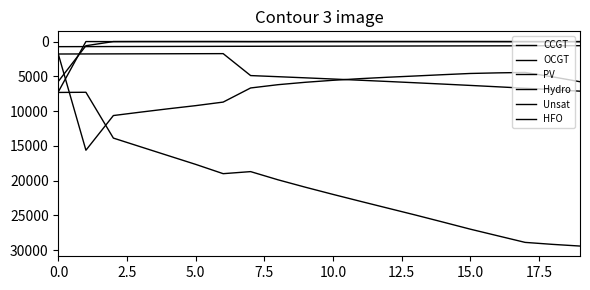

How many series are shown in this chart?

6